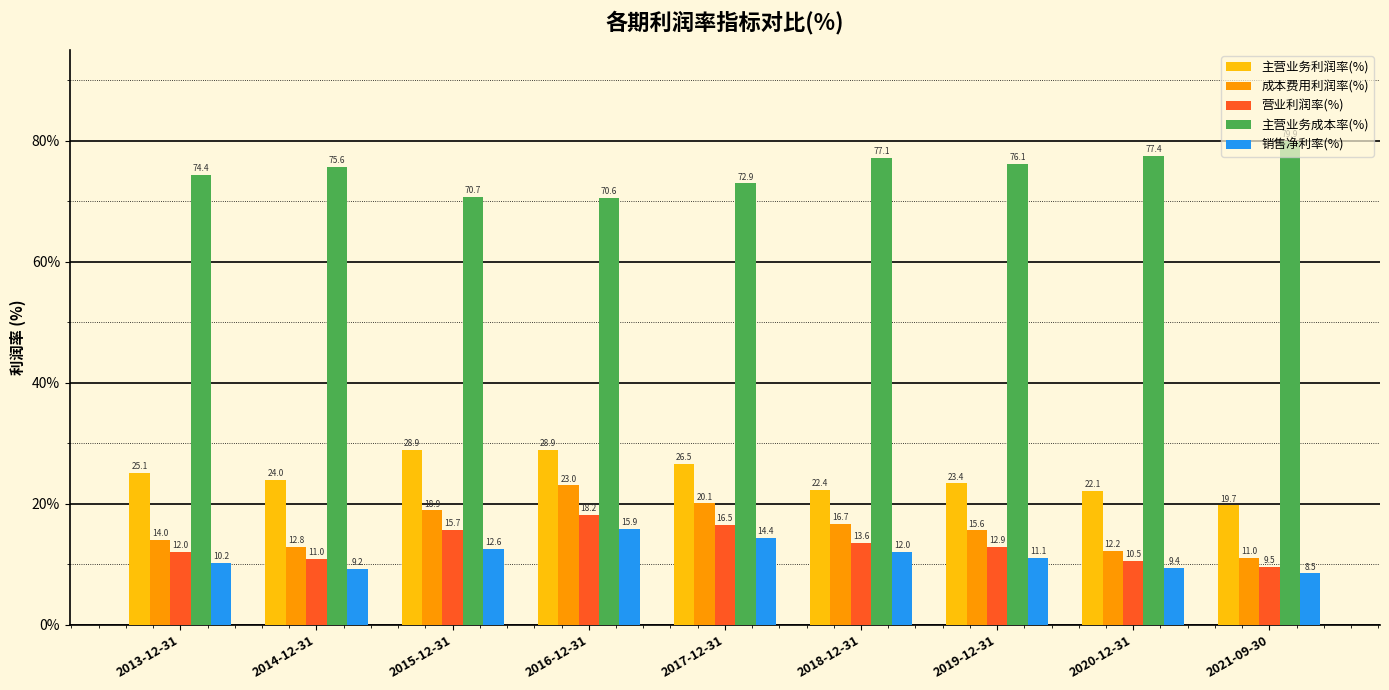

Which series has the largest total across all categories?

主营业务成本率(%)